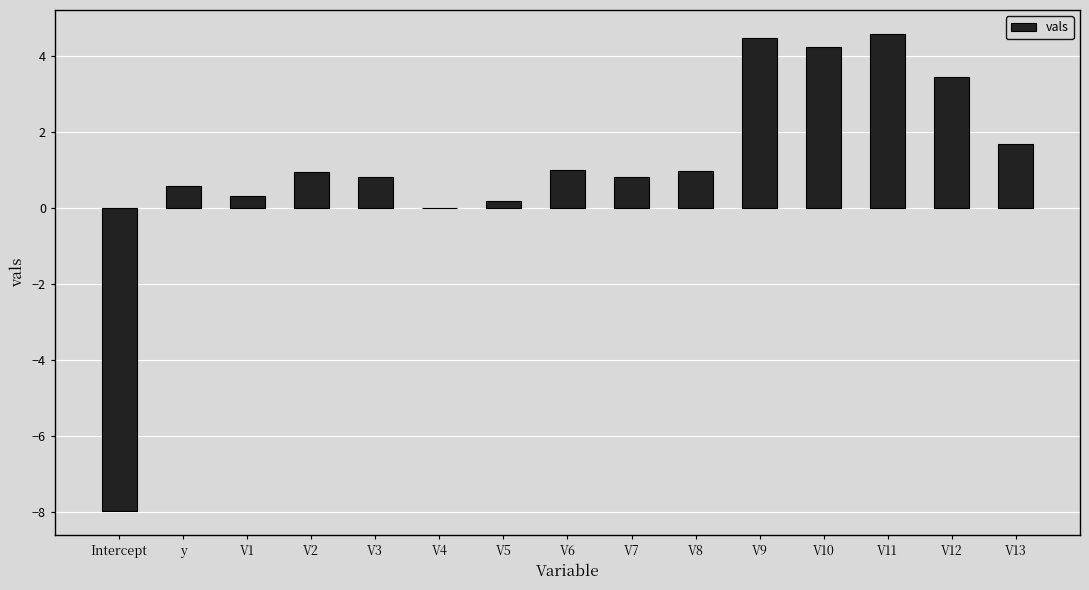

The chart shows a value of 0.3 at V6. True or false?

False